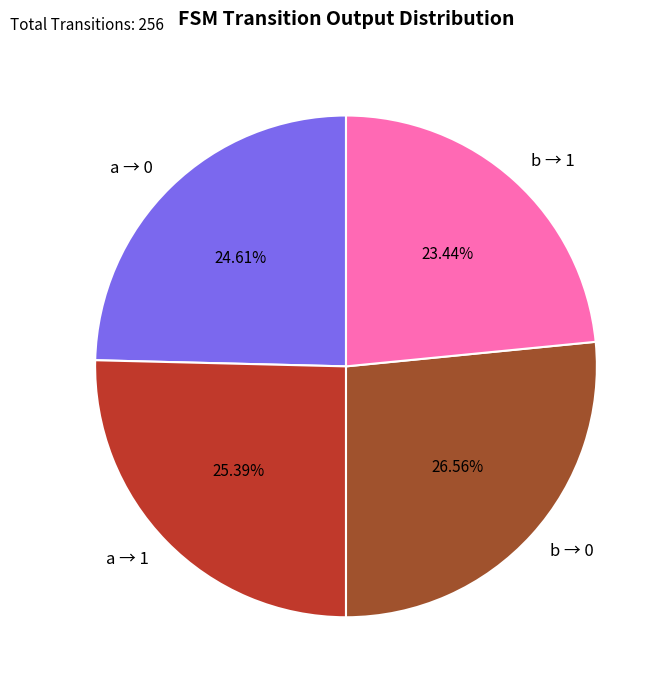

How many segments does this pie chart have?

4